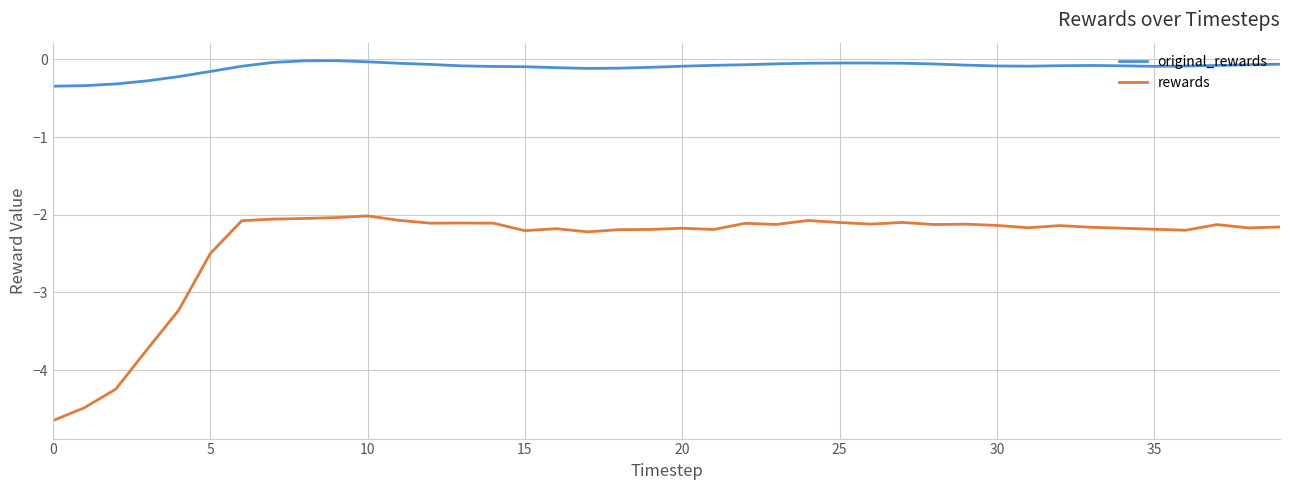

What is the difference between the maximum and minimum values in the original_rewards series?

0.3